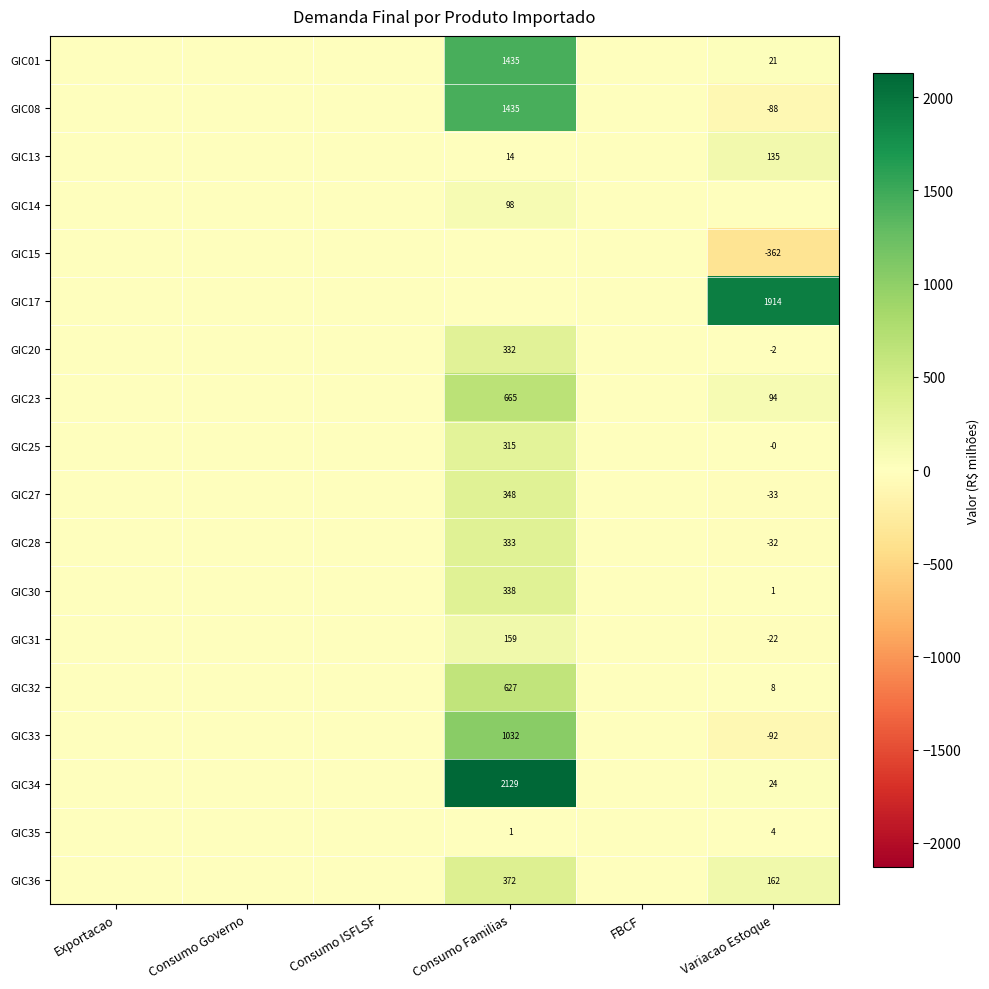

Is it true that GIC31 equals 63 at Consumo Familias?

False